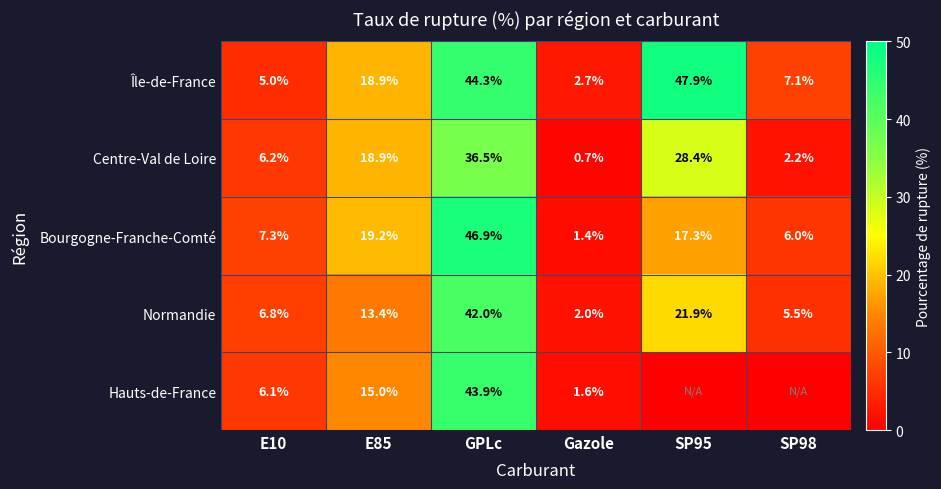

List the labels in order of Île-de-France value, largest first.

SP95, GPLc, E85, SP98, E10, Gazole